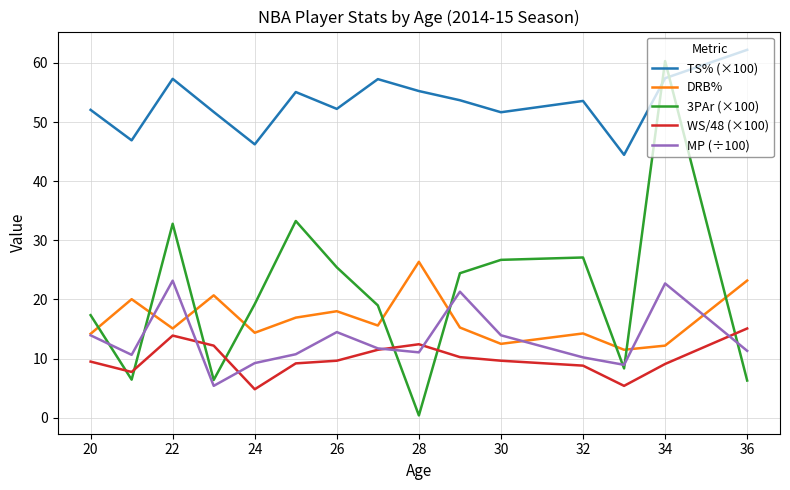

True or false: MP (÷100) has more than 1 points higher than both neighbors.

True